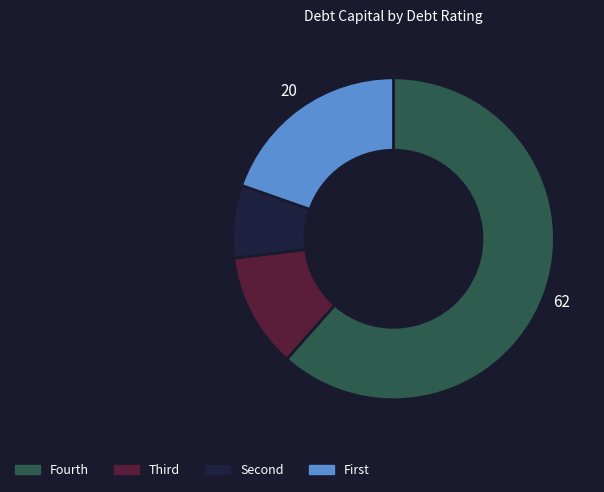

Is there any slice that represents more than half of the pie?

Yes